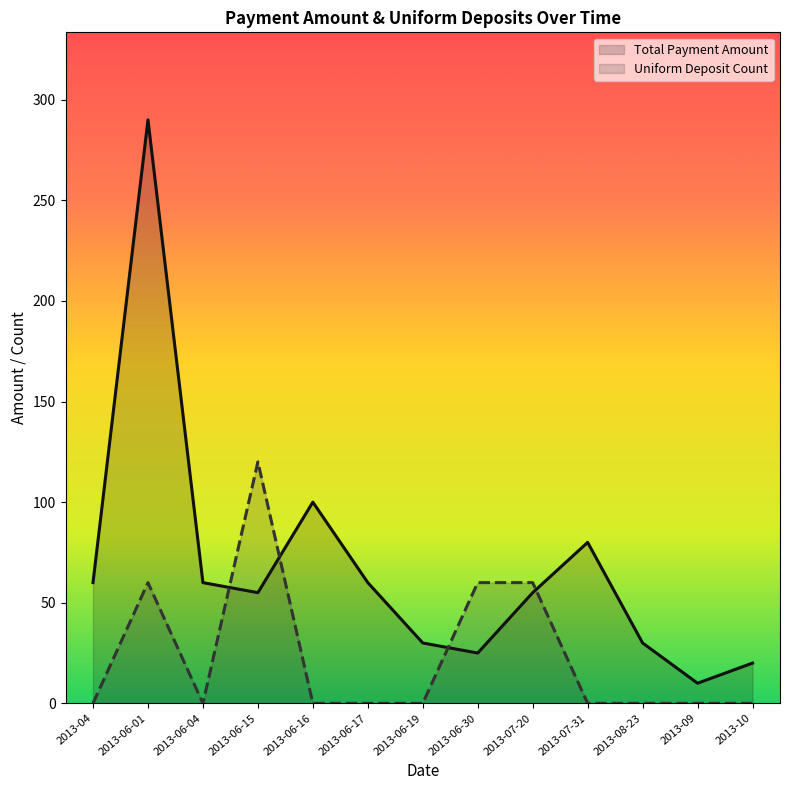

What are all the series names shown in the legend?

Total Payment Amount, Uniform Deposit Count